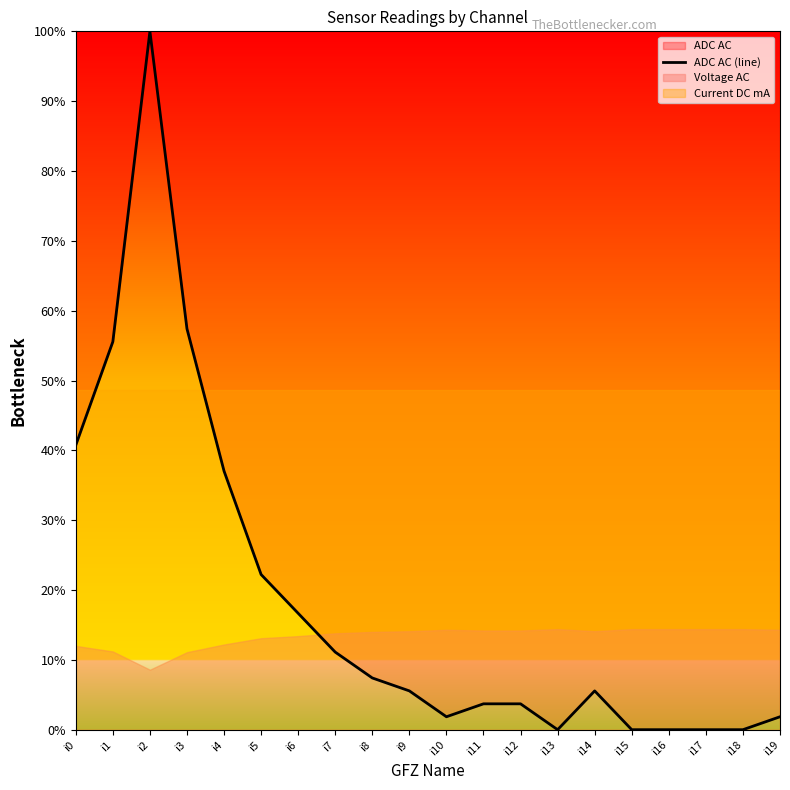

What is the difference between the second highest and minimum values?

0.6